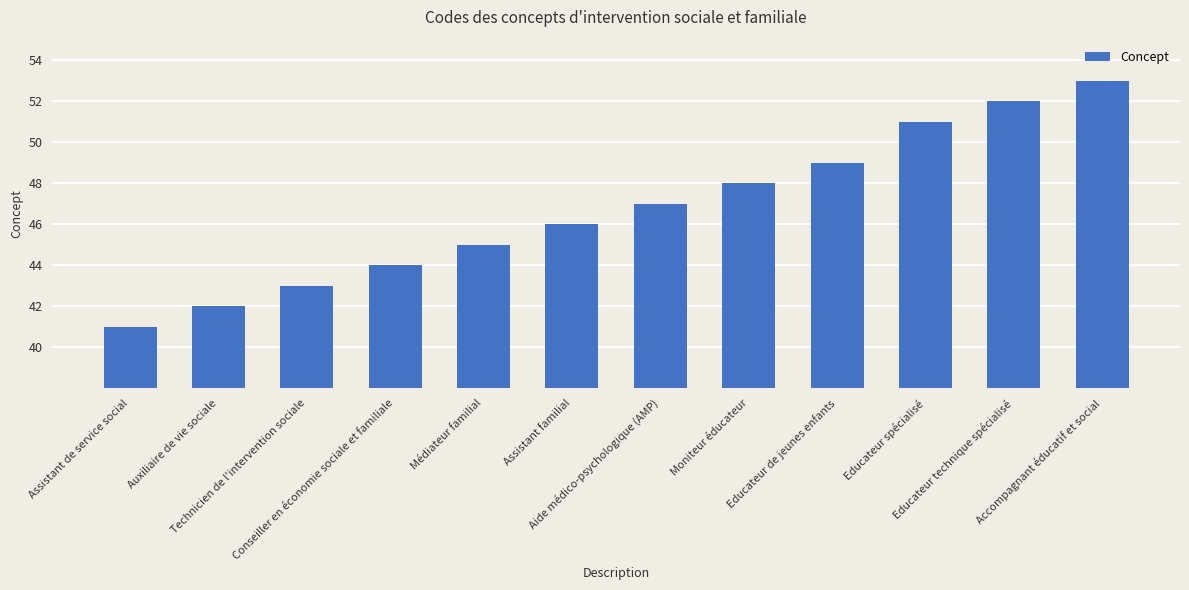

Between Educateur de jeunes enfants and Aide médico-psychologique (AMP), which is larger?

Educateur de jeunes enfants